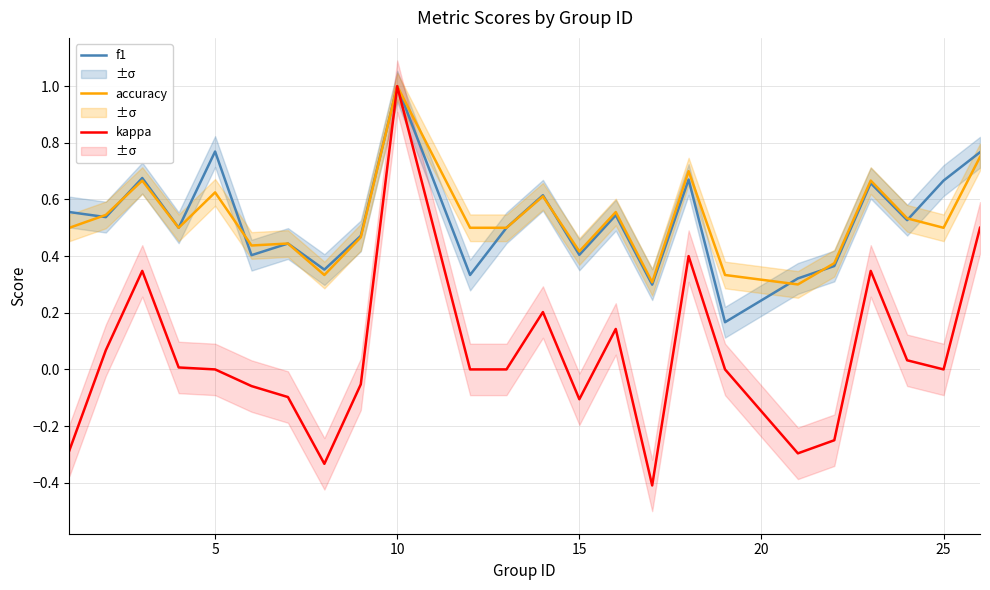

Reading left to right, extract all data points from this chart.

f1: 0.6	0.5	0.7	0.5	0.8	0.4	0.4	0.4	0.5	1.0	0.3	0.5	0.6	0.4	0.5	0.3	0.7	0.2	0.3	0.4	0.7	0.5	0.7	0.8
accuracy: 0.5	0.5	0.7	0.5	0.6	0.4	0.4	0.3	0.5	1.0	0.5	0.5	0.6	0.4	0.6	0.3	0.7	0.3	0.3	0.4	0.7	0.5	0.5	0.8
kappa: -0.3	0.1	0.3	0.0	0.0	-0.1	-0.1	-0.3	-0.1	1.0	0.0	0.0	0.2	-0.1	0.1	-0.4	0.4	0.0	-0.3	-0.2	0.3	0.0	0.0	0.5